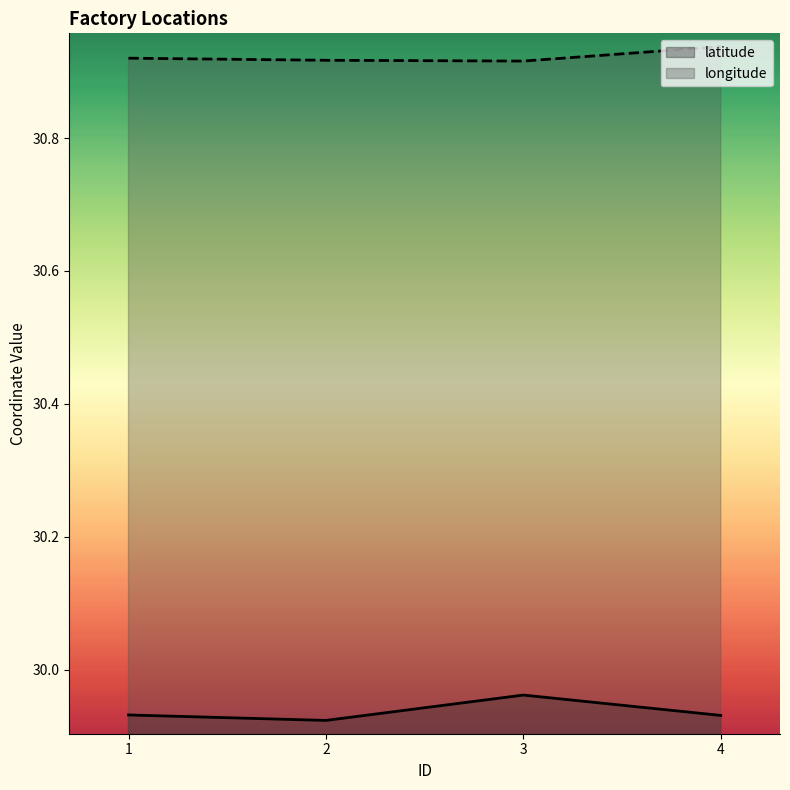

Reading left to right, transcribe all the data shown in this chart.

latitude: 29.9	29.9	30.0	29.9
longitude: 30.9	30.9	30.9	30.9